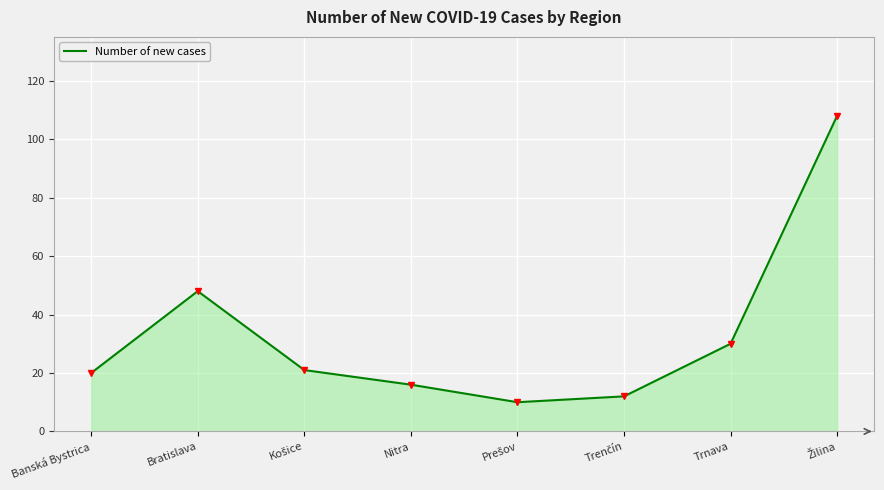

Reading right to left, list all the values displayed in this chart.

108	30	12	10	16	21	48	20